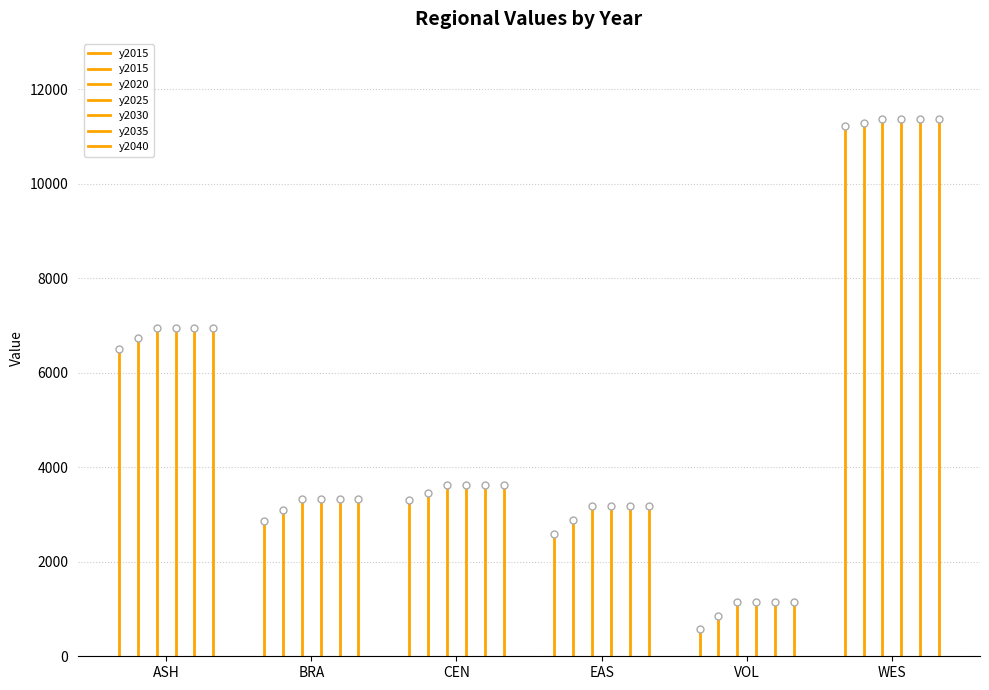

Is it true that the value at ASH is -3970?

False